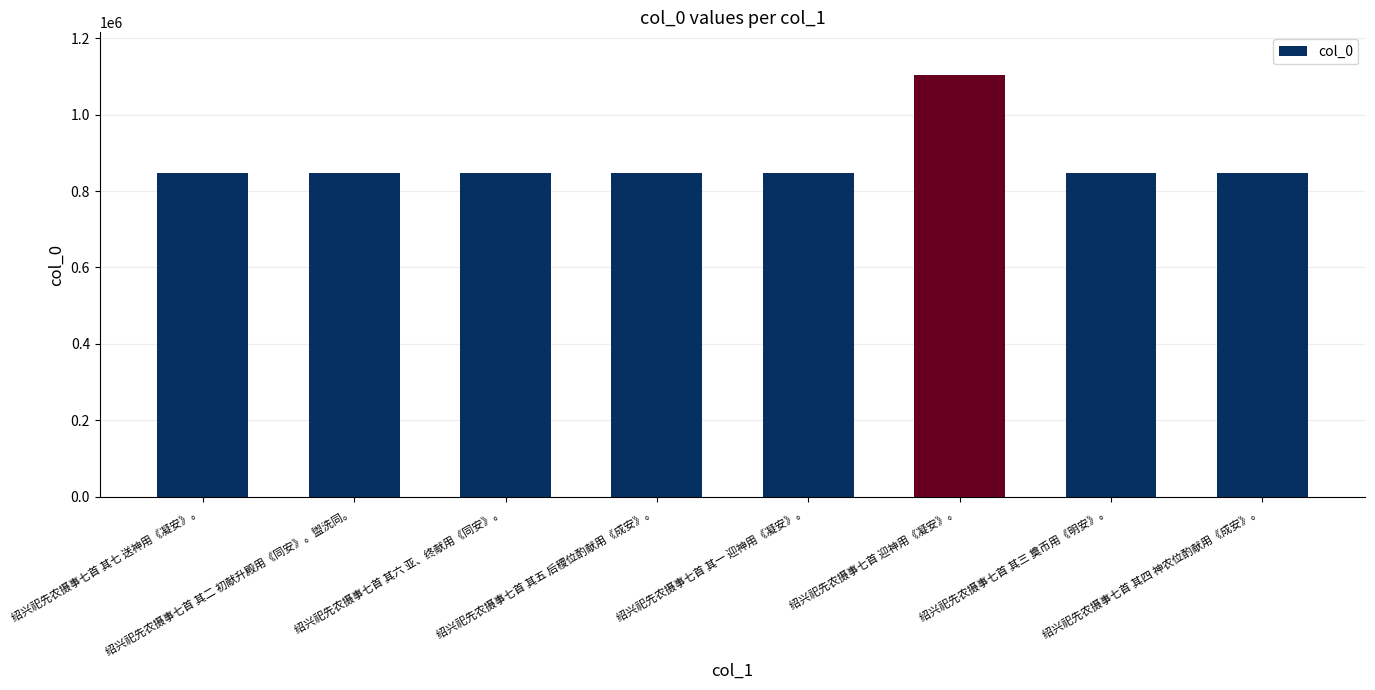

What is the value of the 7th bar from the left?

847531